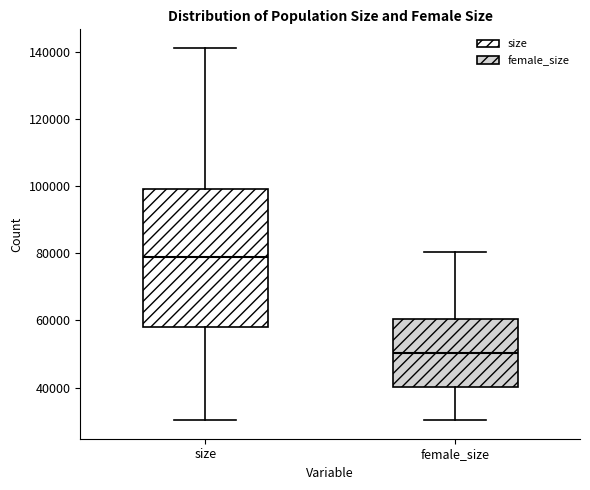

Where does the upper whisker of the box for female_size end on the y-axis? The values are not printed on the chart, so give them approximately, as read against the axis.

80000